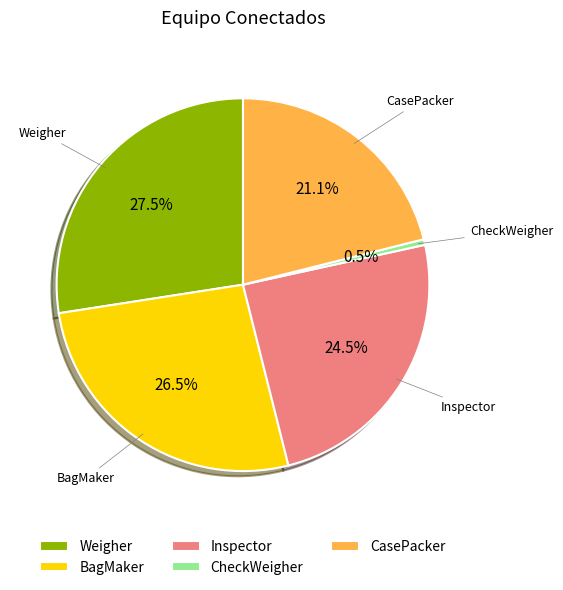

What percentage is the CasePacker slice, to the nearest percent?

21%